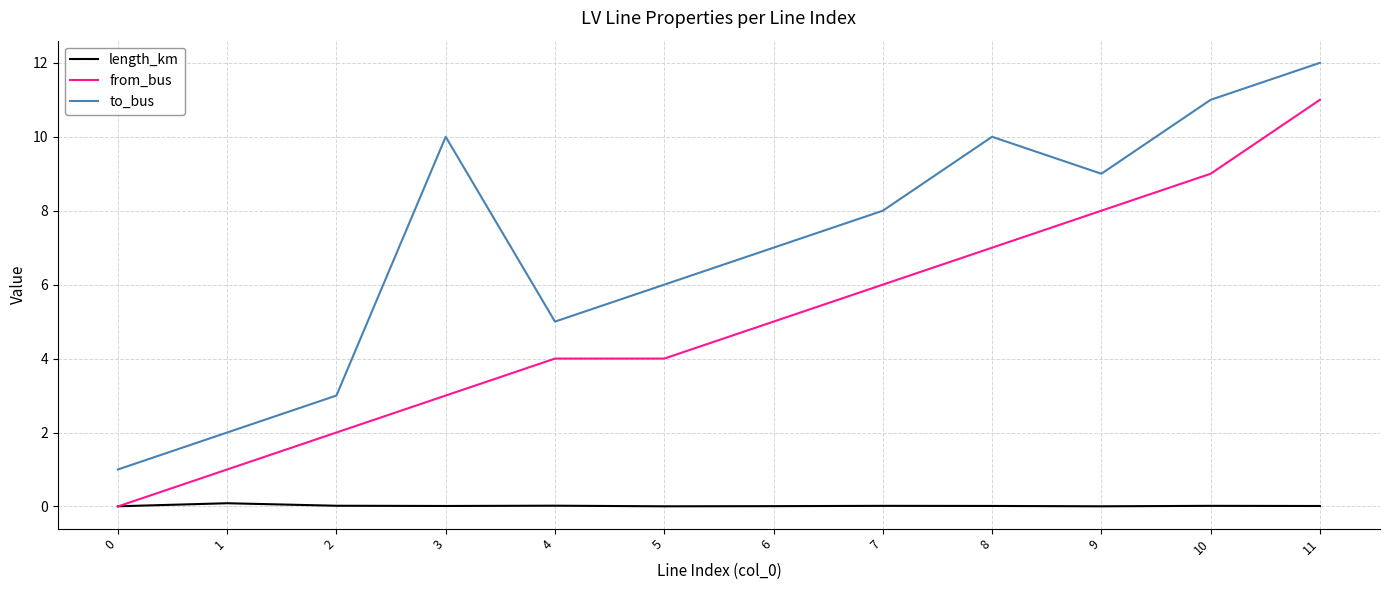

At which label does from_bus reach its peak?

11